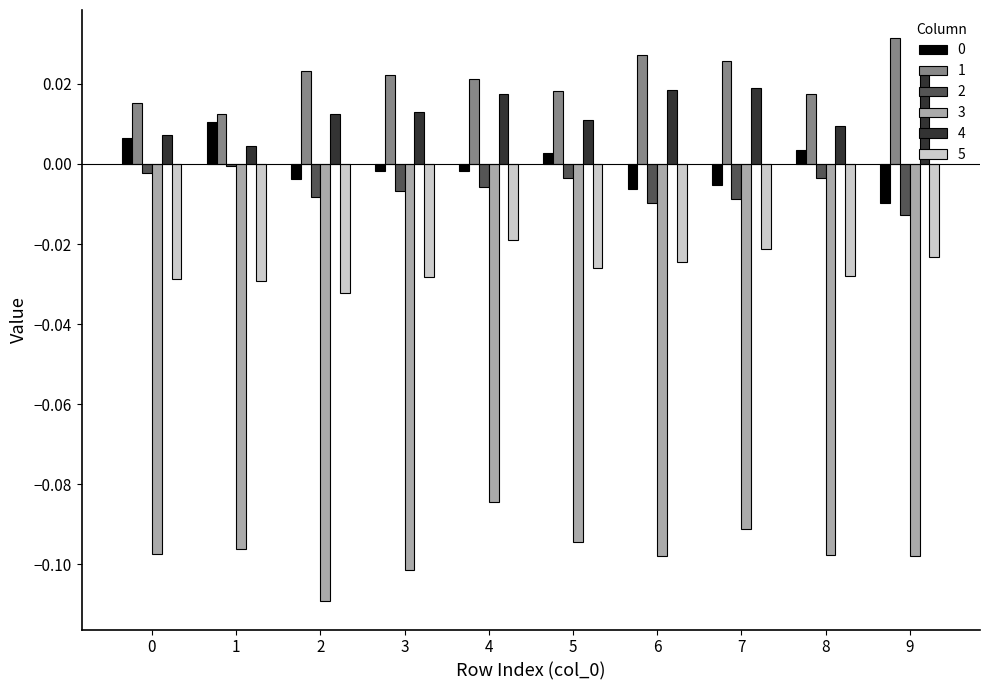

At which label does 3 reach its peak?

4